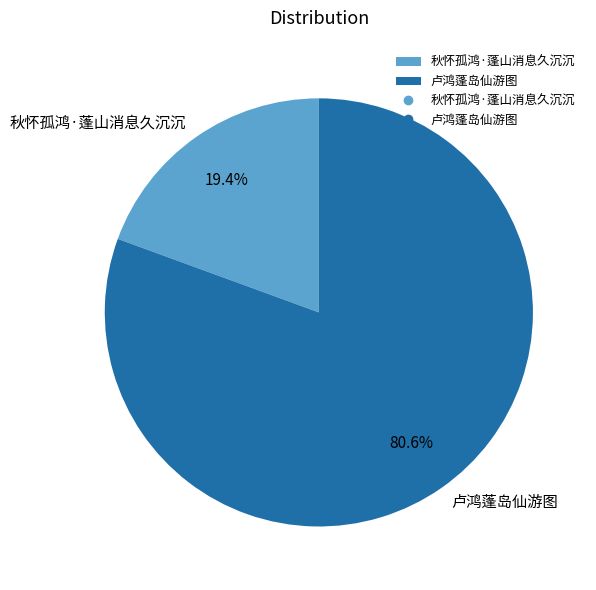

The 卢鸿蓬岛仙游图 slice represents 81% of the pie. True or false?

True